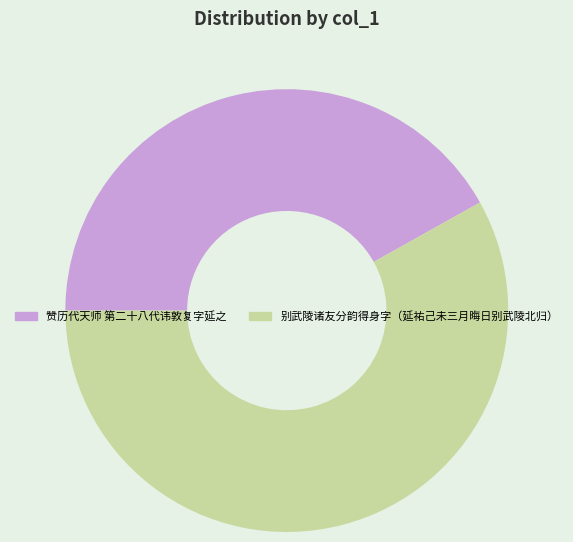

How many slices are in this pie chart?

2